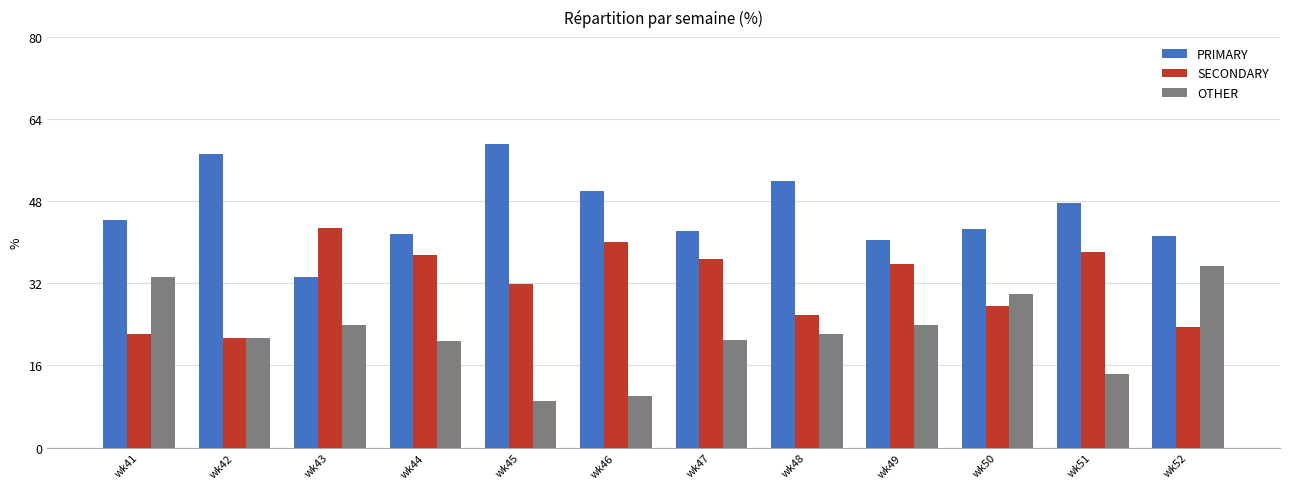

The value of SECONDARY at wk47 is 48.9. True or false?

False